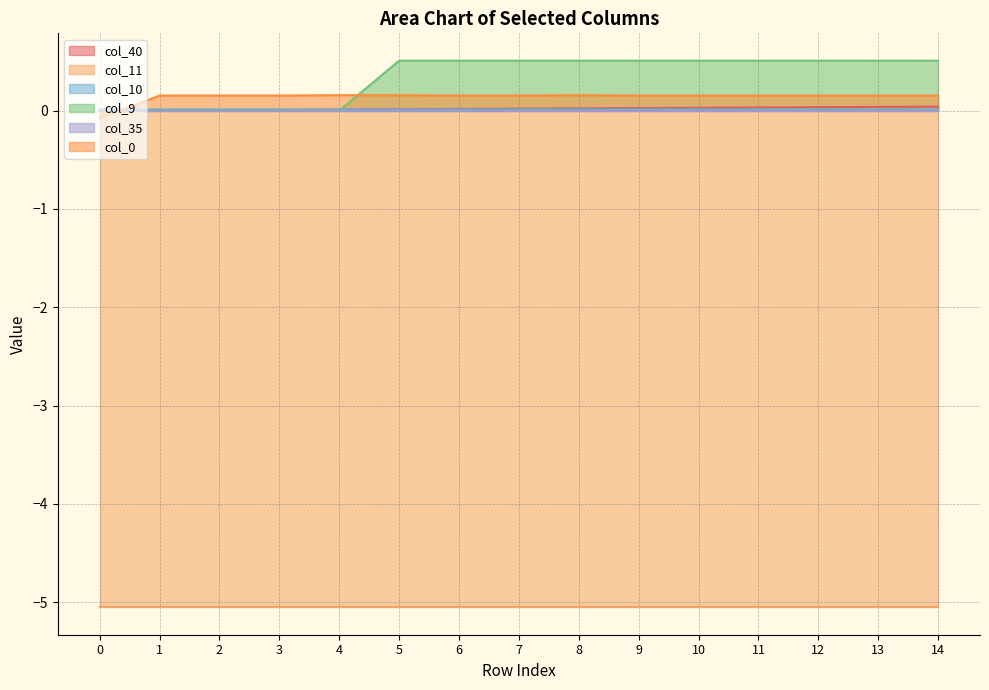

Is the value of col_9 at 7 greater than the value of col_40 at 13?

Yes